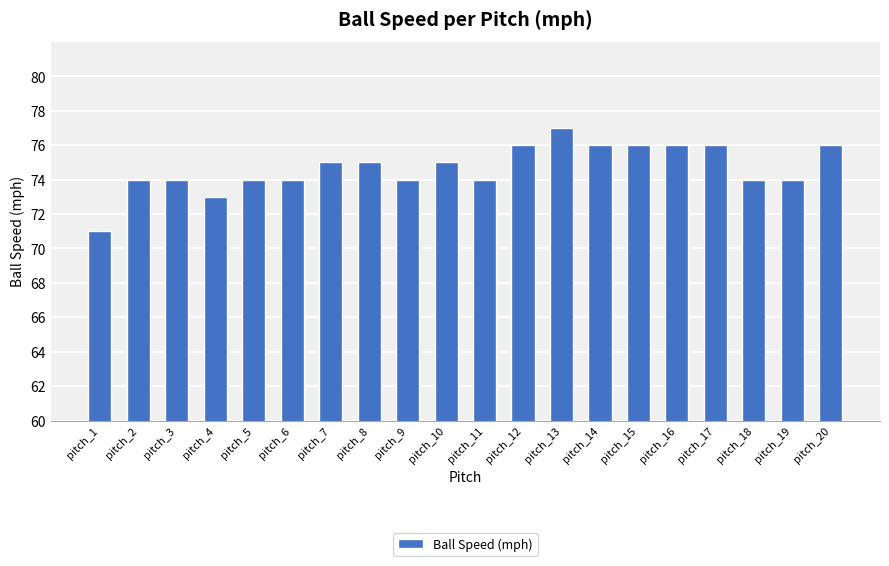

Is it true that the value at pitch_17 is 21?

False